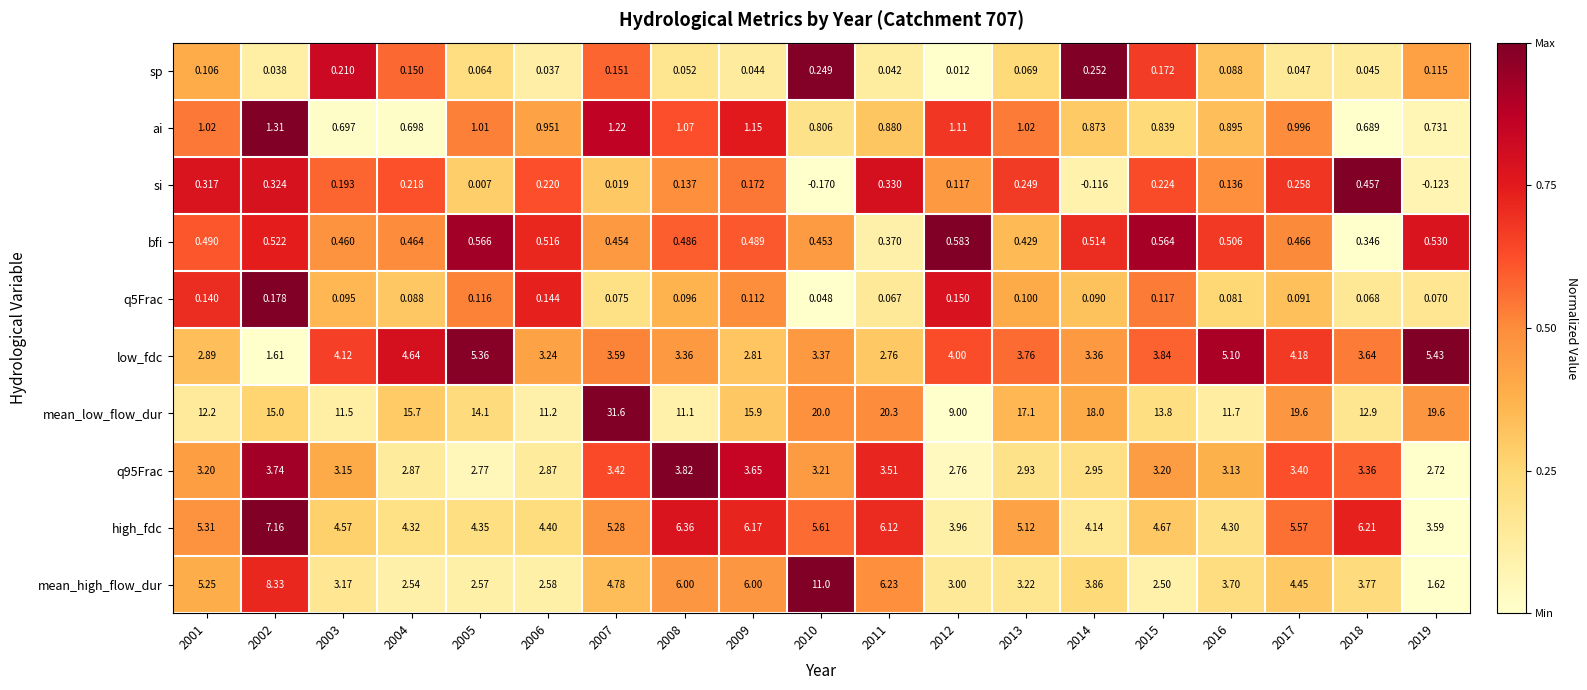

Is the value of bfi at 2008 greater than the value of low_fdc at 2008?

No